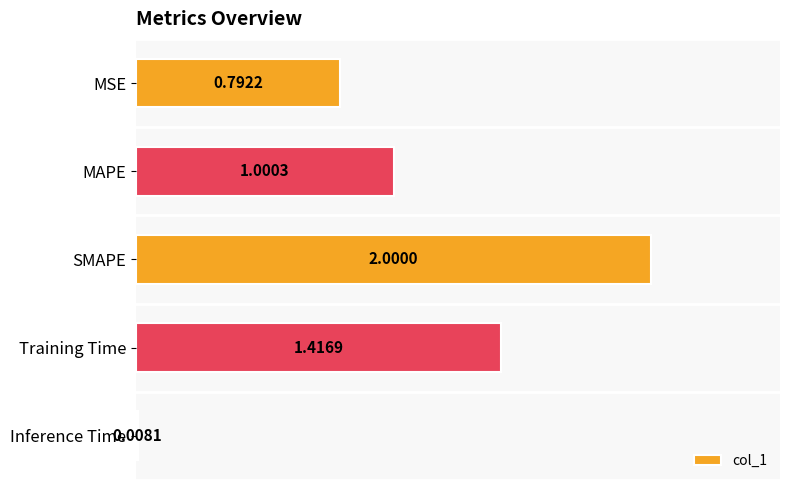

What is the maximum value shown in the chart?

2.0